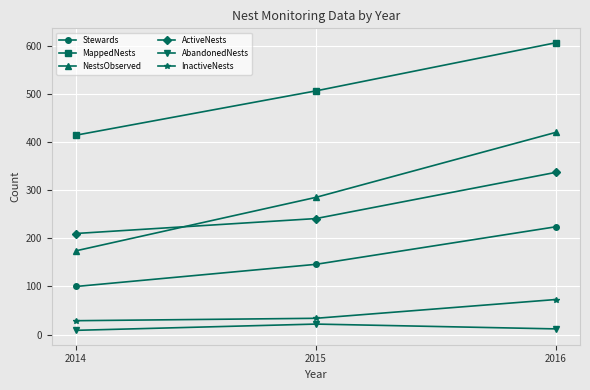

At 2015, list the series in order from smallest to largest.

AbandonedNests, InactiveNests, Stewards, ActiveNests, NestsObserved, MappedNests